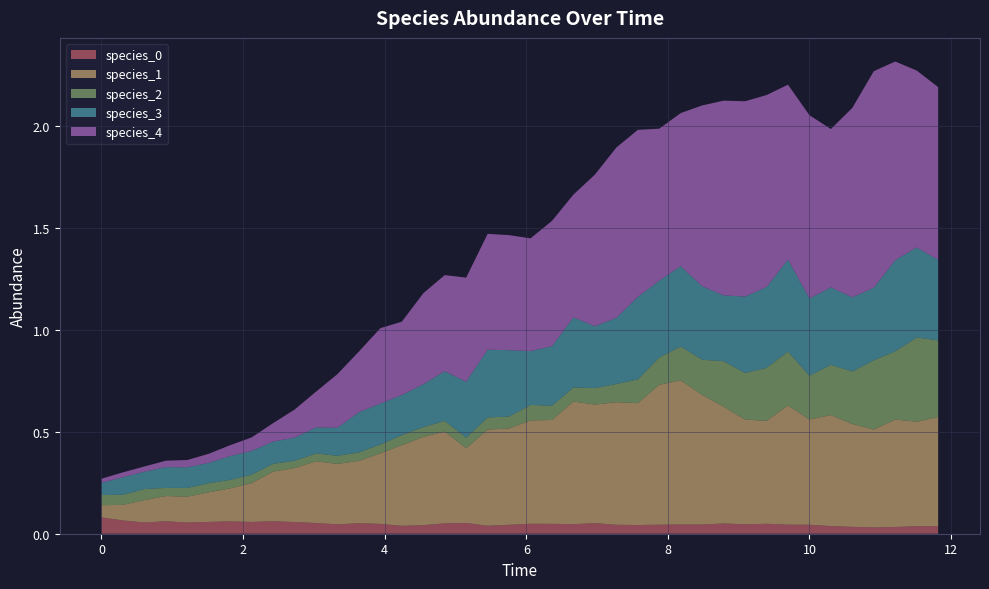

Reading right to left, list all the values displayed in this chart.

species_0: 39=0.0	38=0.0	37=0.0	36=0.0	35=0.0	34=0.0	33=0.0	32=0.0	31=0.0	30=0.0	29=0.1	28=0.0	27=0.0	26=0.0	25=0.0	24=0.0	23=0.1	22=0.0	21=0.0	20=0.0	19=0.0	18=0.0	17=0.1	16=0.1	15=0.0	14=0.0	13=0.0	12=0.1	11=0.0	10=0.1	9=0.1	8=0.1	7=0.1	6=0.1	5=0.1	4=0.1	3=0.1	2=0.1	1=0.1	0=0.1
species_1: 39=0.5	38=0.5	37=0.5	36=0.5	35=0.5	34=0.5	33=0.5	32=0.6	31=0.5	30=0.5	29=0.6	28=0.6	27=0.7	26=0.7	25=0.6	24=0.6	23=0.6	22=0.6	21=0.5	20=0.5	19=0.5	18=0.5	17=0.4	16=0.5	15=0.4	14=0.4	13=0.3	12=0.3	11=0.3	10=0.3	9=0.3	8=0.2	7=0.2	6=0.2	5=0.1	4=0.1	3=0.1	2=0.1	1=0.1	0=0.1
species_2: 39=0.4	38=0.4	37=0.3	36=0.3	35=0.3	34=0.2	33=0.2	32=0.3	31=0.3	30=0.2	29=0.2	28=0.2	27=0.2	26=0.1	25=0.1	24=0.1	23=0.1	22=0.1	21=0.1	20=0.1	19=0.1	18=0.1	17=0.1	16=0.1	15=0.0	14=0.0	13=0.0	12=0.0	11=0.0	10=0.0	9=0.0	8=0.0	7=0.0	6=0.0	5=0.0	4=0.0	3=0.0	2=0.1	1=0.0	0=0.1
species_3: 39=0.4	38=0.4	37=0.4	36=0.4	35=0.4	34=0.4	33=0.4	32=0.5	31=0.4	30=0.4	29=0.3	28=0.4	27=0.4	26=0.4	25=0.4	24=0.3	23=0.3	22=0.3	21=0.3	20=0.3	19=0.3	18=0.3	17=0.3	16=0.2	15=0.2	14=0.2	13=0.2	12=0.2	11=0.1	10=0.1	9=0.1	8=0.1	7=0.1	6=0.1	5=0.1	4=0.1	3=0.1	2=0.1	1=0.1	0=0.1
species_4: 39=0.8	38=0.9	37=1.0	36=1.1	35=0.9	34=0.8	33=0.9	32=0.9	31=0.9	30=1.0	29=1.0	28=0.9	27=0.8	26=0.7	25=0.8	24=0.8	23=0.7	22=0.6	21=0.6	20=0.6	19=0.6	18=0.6	17=0.5	16=0.5	15=0.4	14=0.4	13=0.4	12=0.3	11=0.3	10=0.2	9=0.1	8=0.1	7=0.1	6=0.1	5=0.0	4=0.0	3=0.0	2=0.0	1=0.0	0=0.0